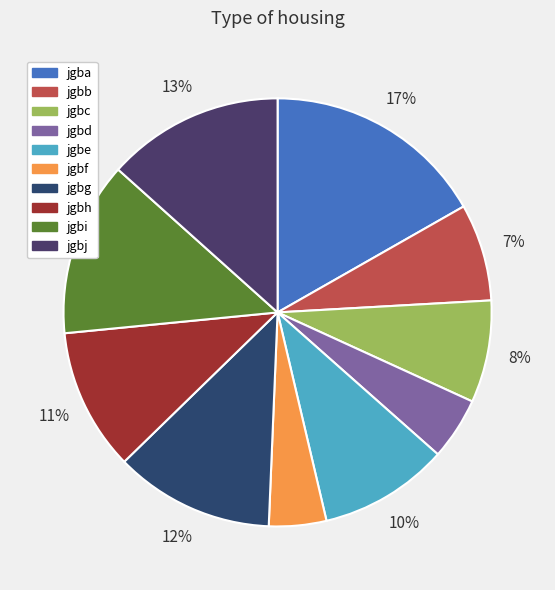

What is the ratio of the value at jgbe to the value at jgbd?

2.1